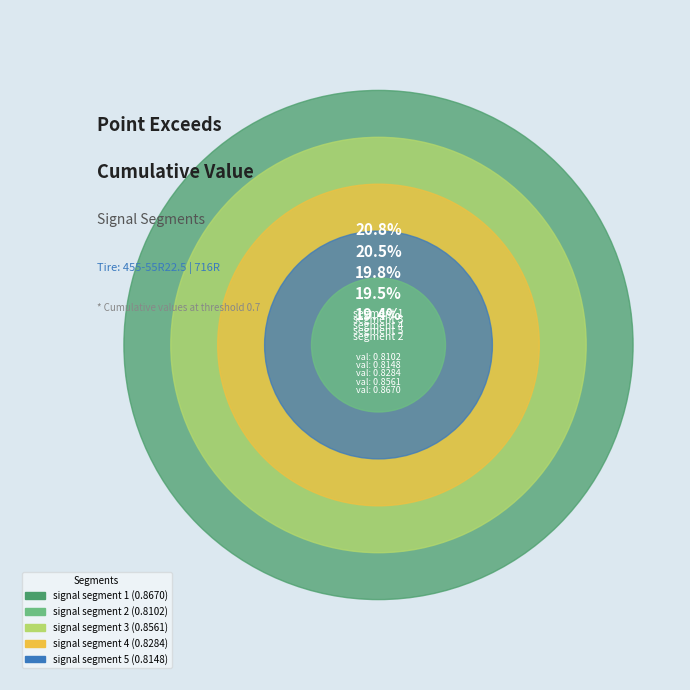

Does signal segment 4 represent more than half of the total?

No